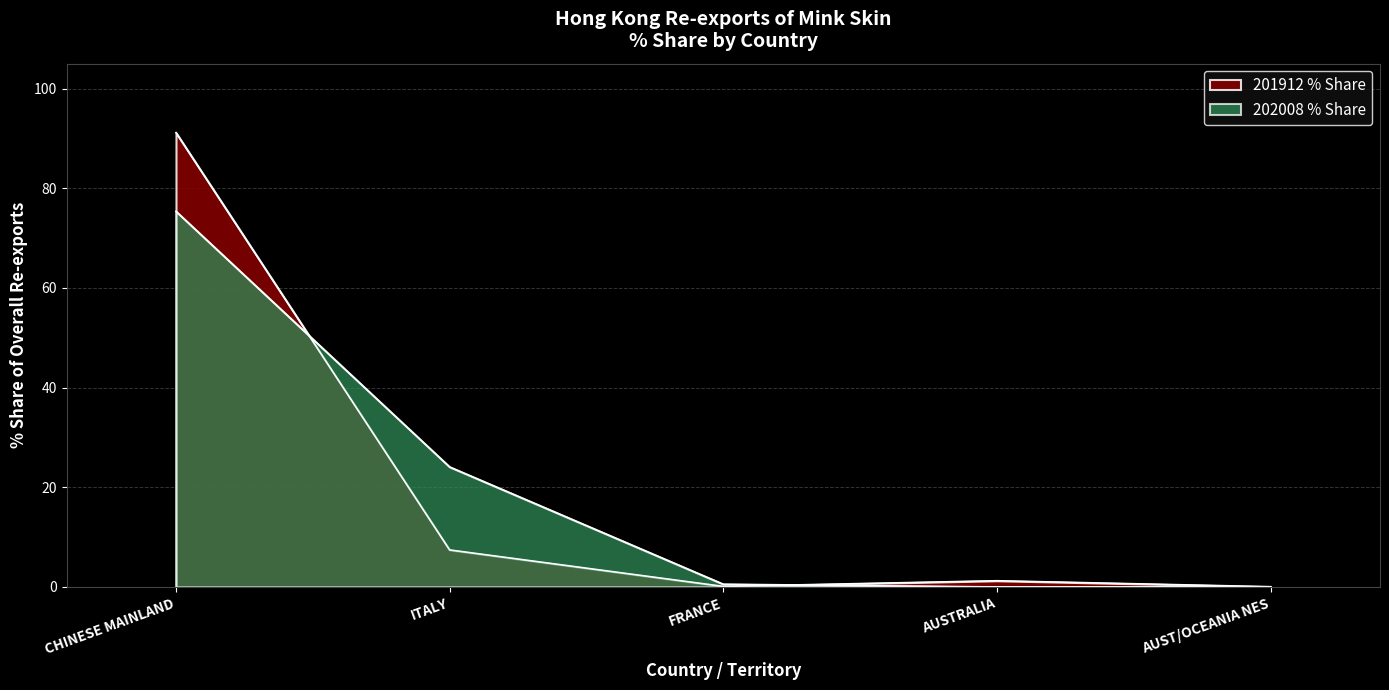

Which category has the lowest value across all series?

AUST/OCEANIA NES